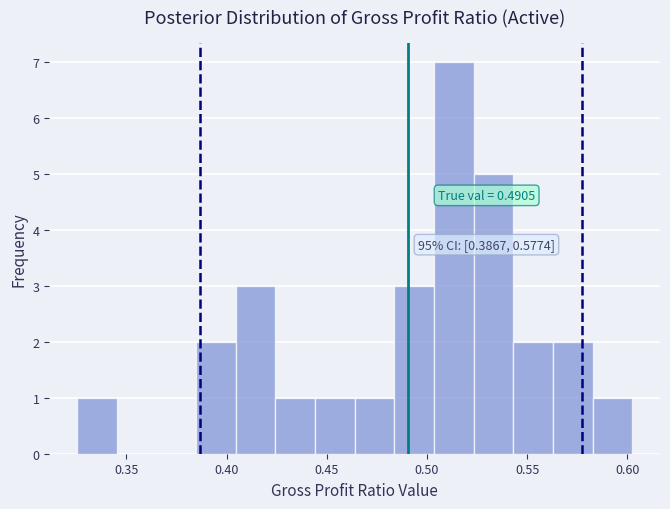

Read against the x-axis, roughly where is the centre of the tallest bar?

0.515